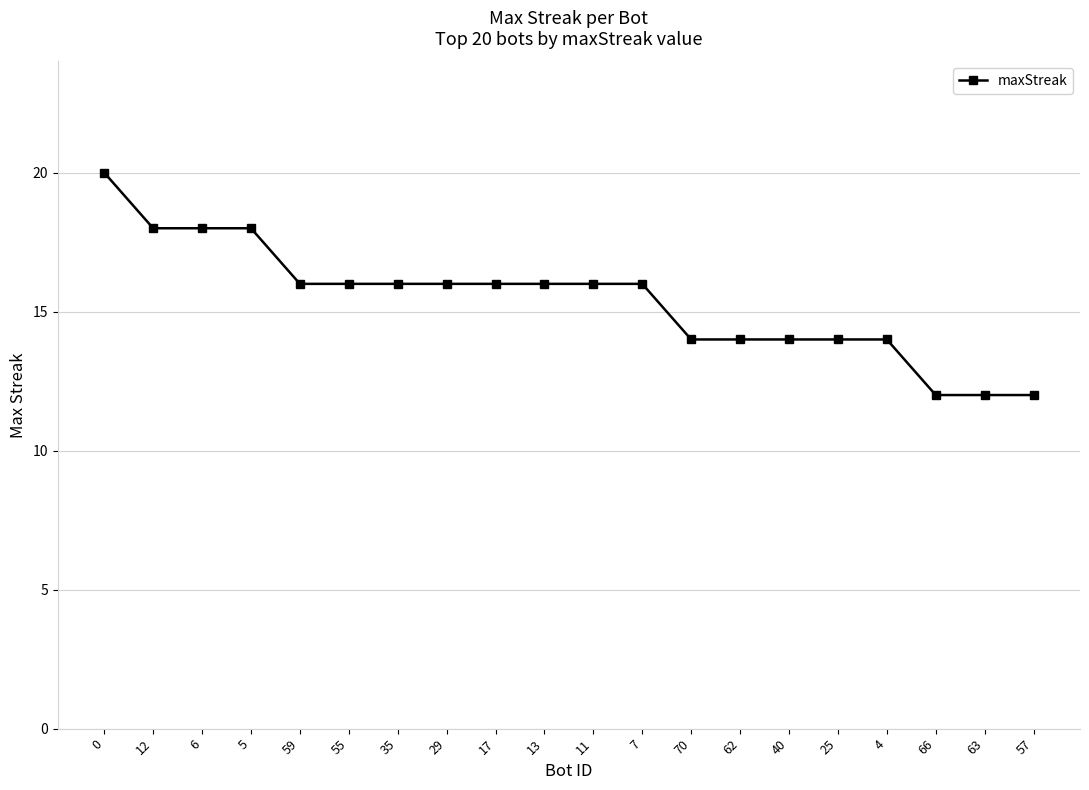

Approximately how many times larger is the value at 70 compared to 5?

0.8